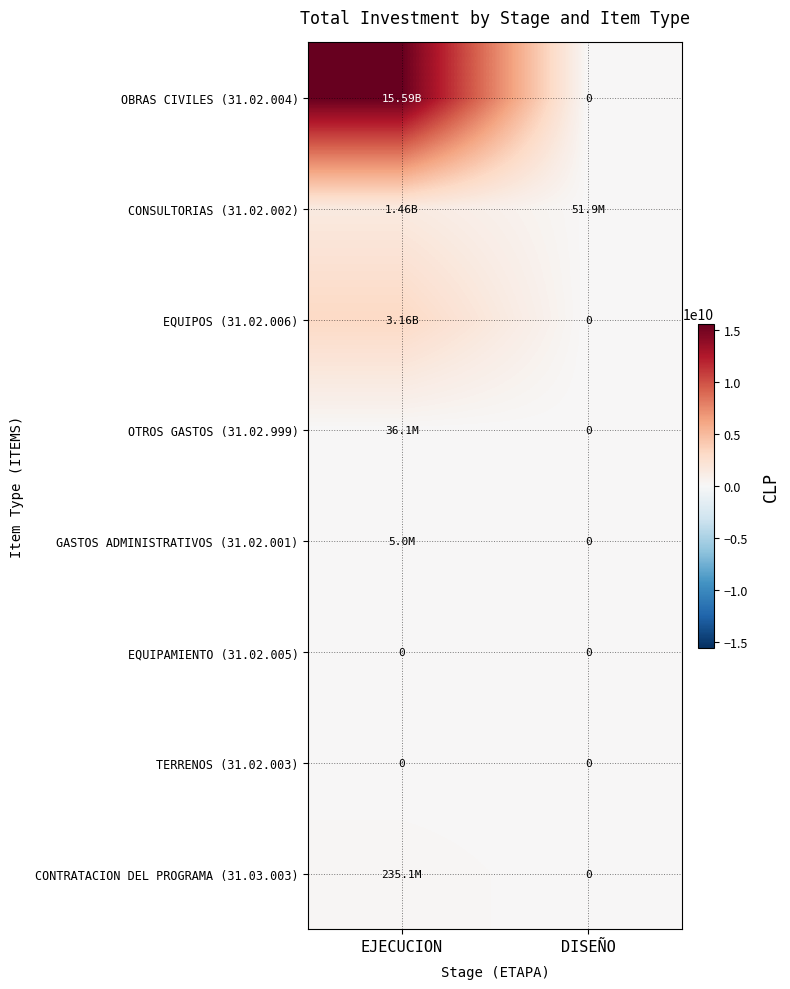

What is the difference between the maximum and minimum values in the OTROS GASTOS (31.02.999) series?

36101812